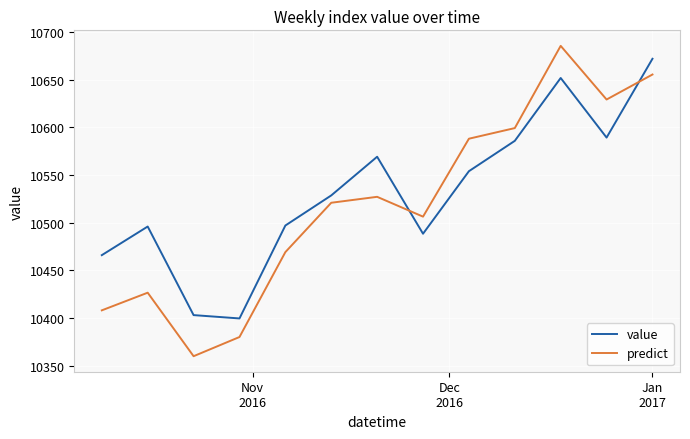

Which series has the largest total across all categories?

value